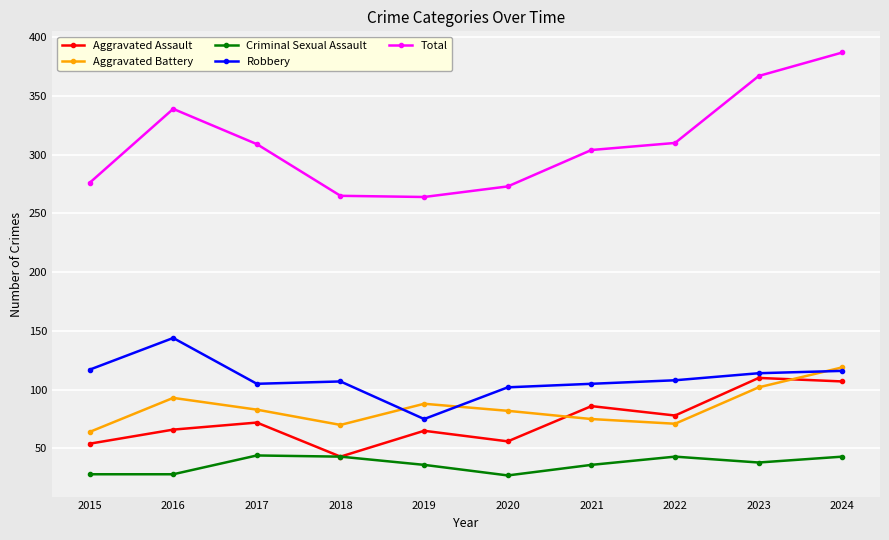

What is the difference between the Criminal Sexual Assault values at 2017 and 2024?

1